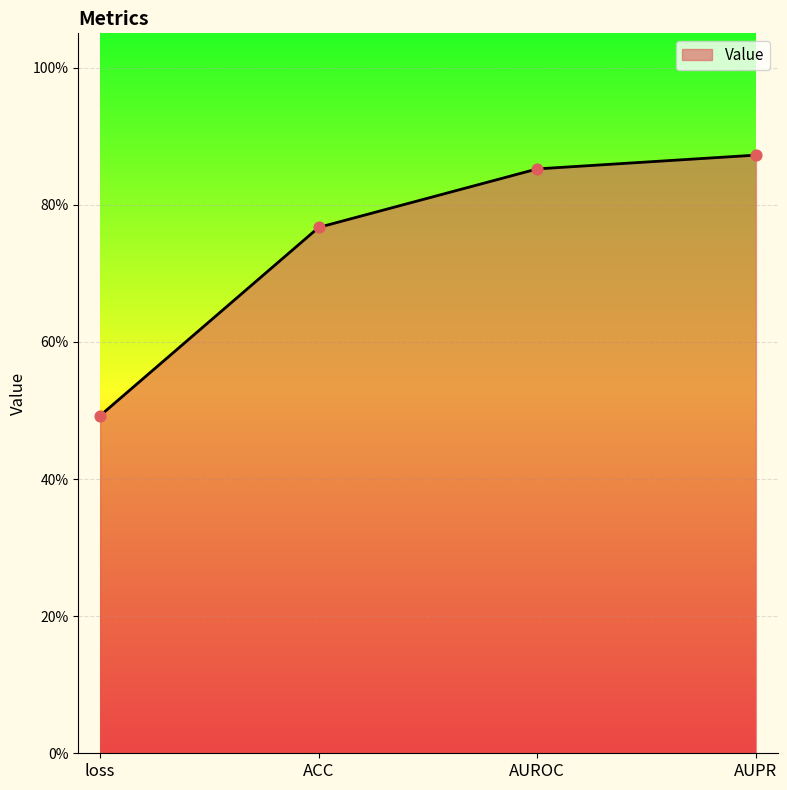

What is the change in value from loss to AUPR?

+0.4